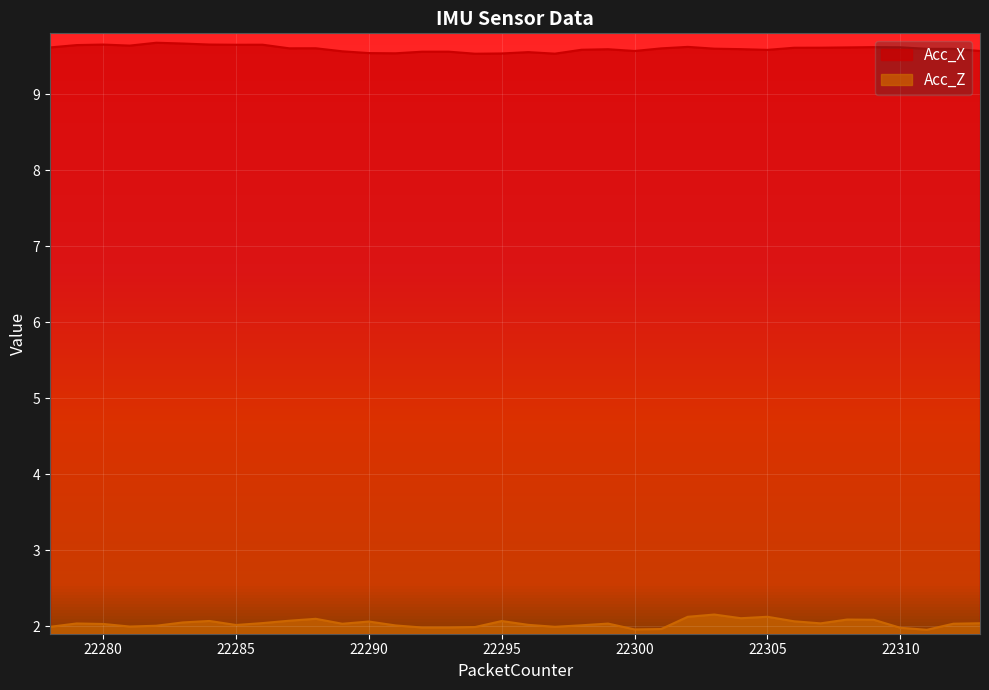

Where is the first local maximum for Acc_X?

22280